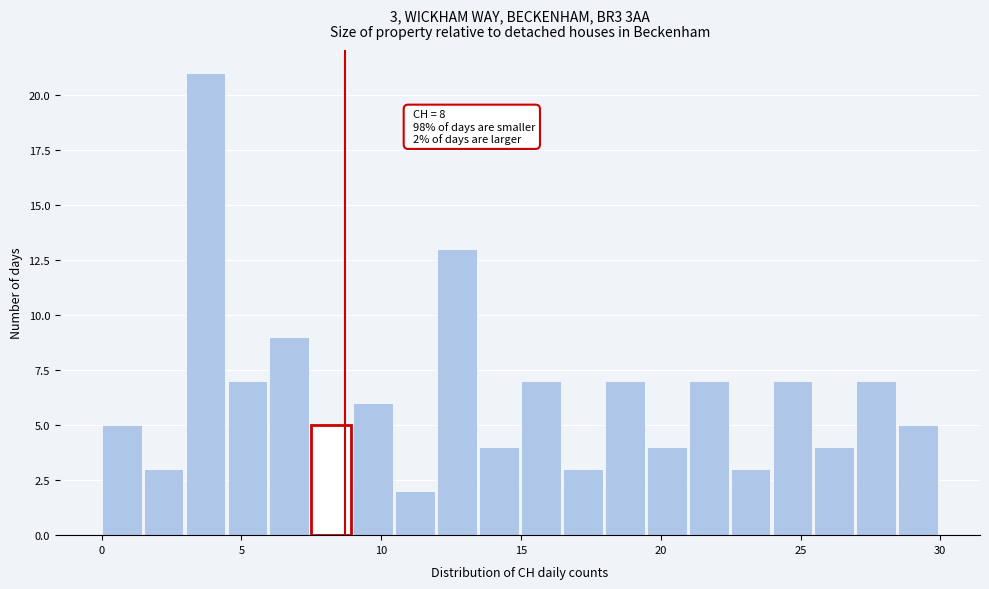

Around what value on the x-axis is the tallest bar? Give the approximate position of its centre, as read against the axis.

3.5